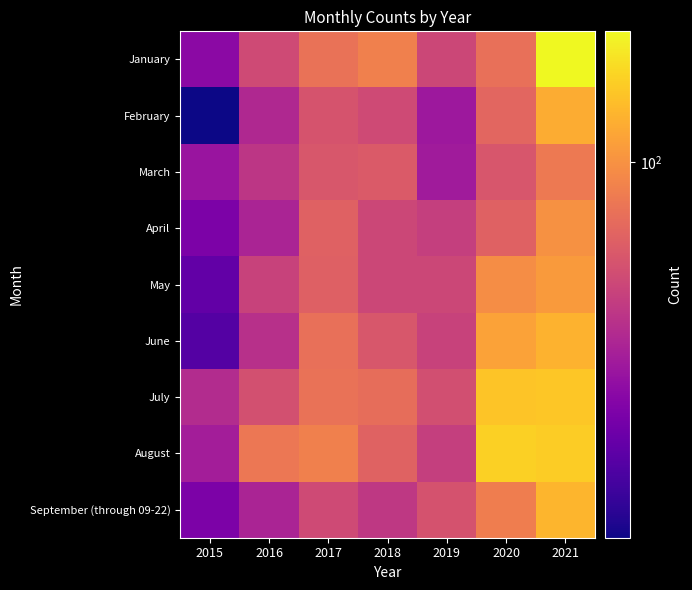

Which series has the largest total across all categories?

August